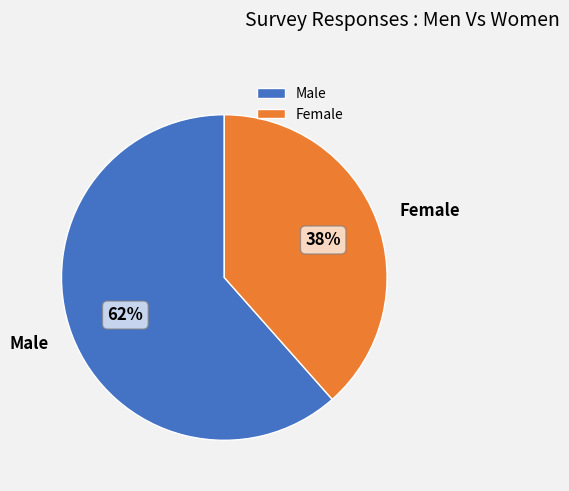

What is the ratio of the value at Male to the value at Female?

1.6